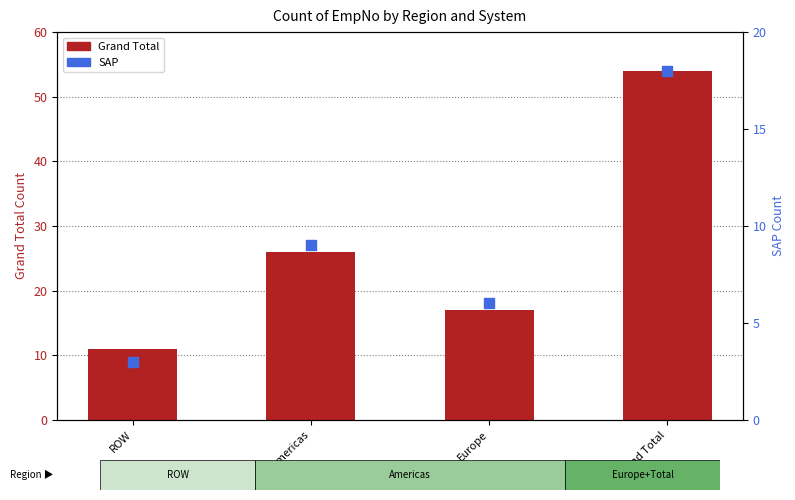

Which series contains the highest Y value?

Grand Total